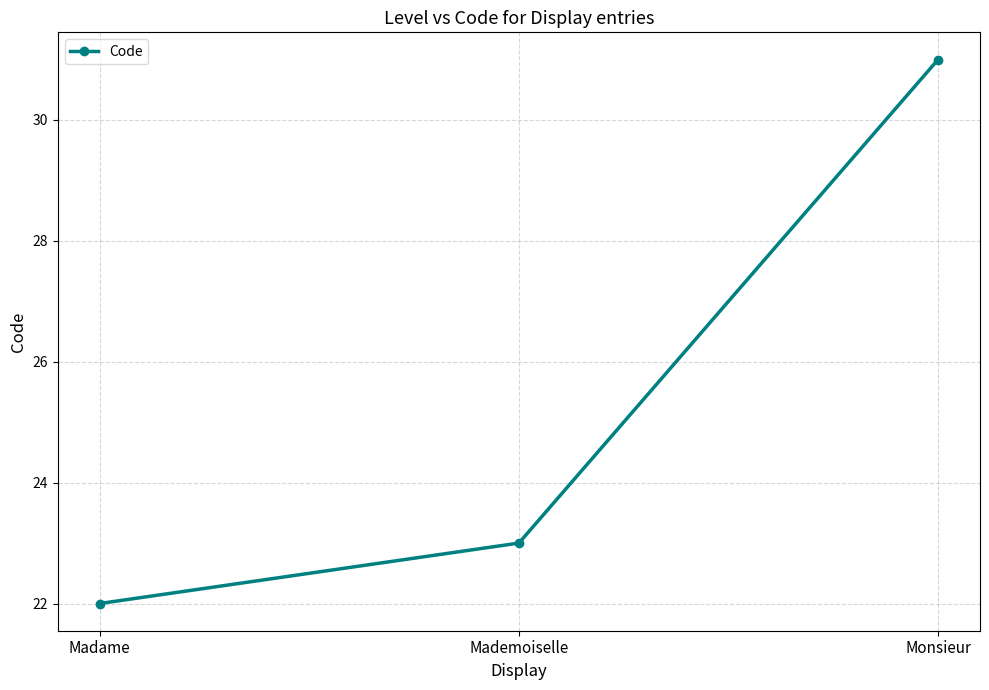

What position from the left is Madame?

1